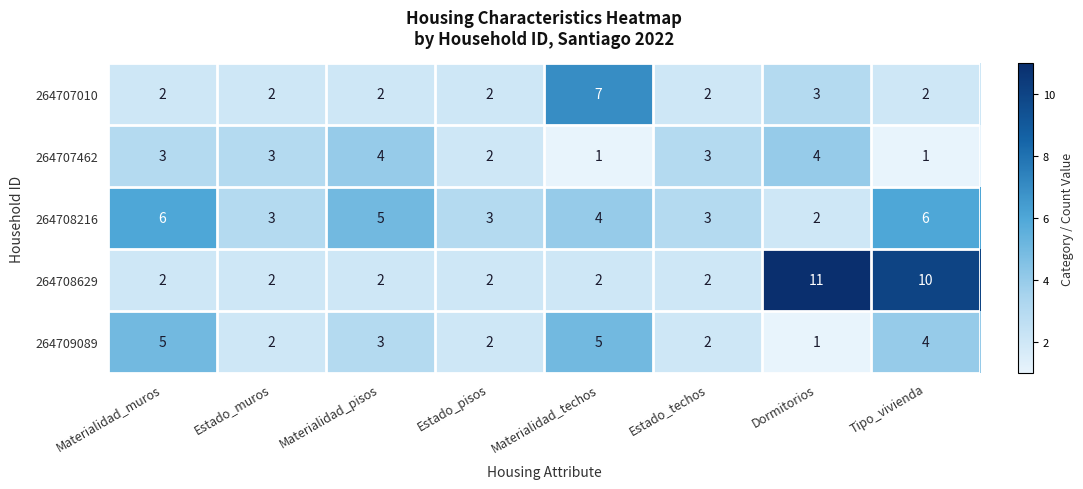

What is the average value of the 264707462 series?

3